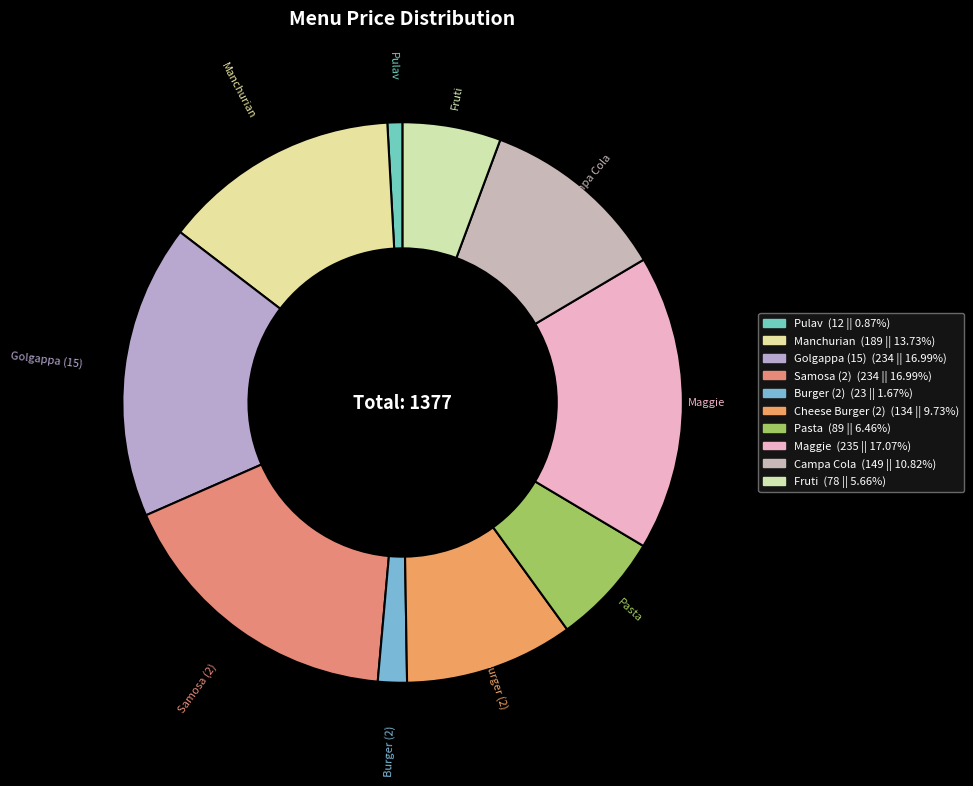

Is it true that Pulav is 11% of the pie?

False